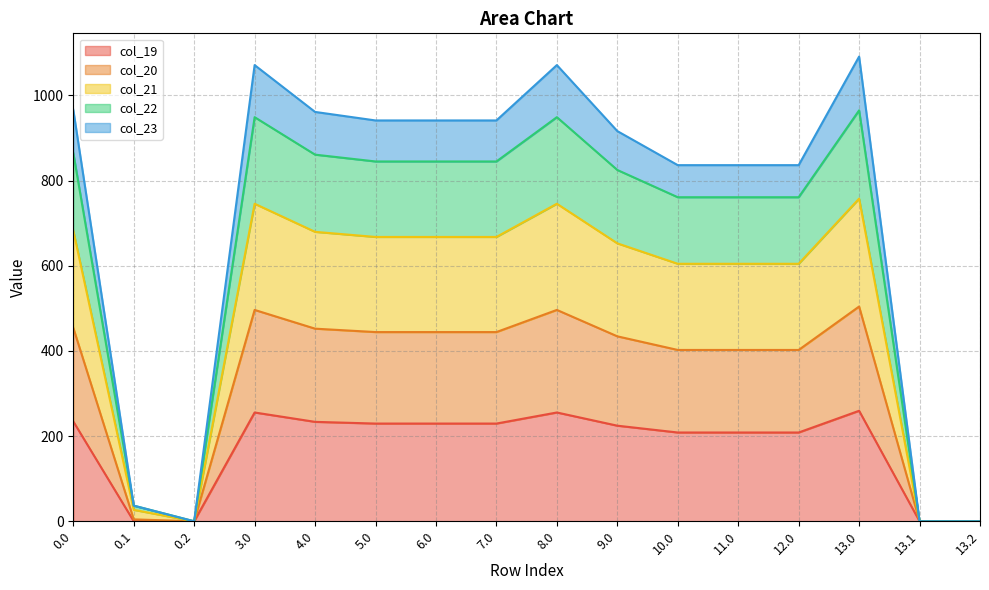

What is the total value across all series at 7.0?

941.3